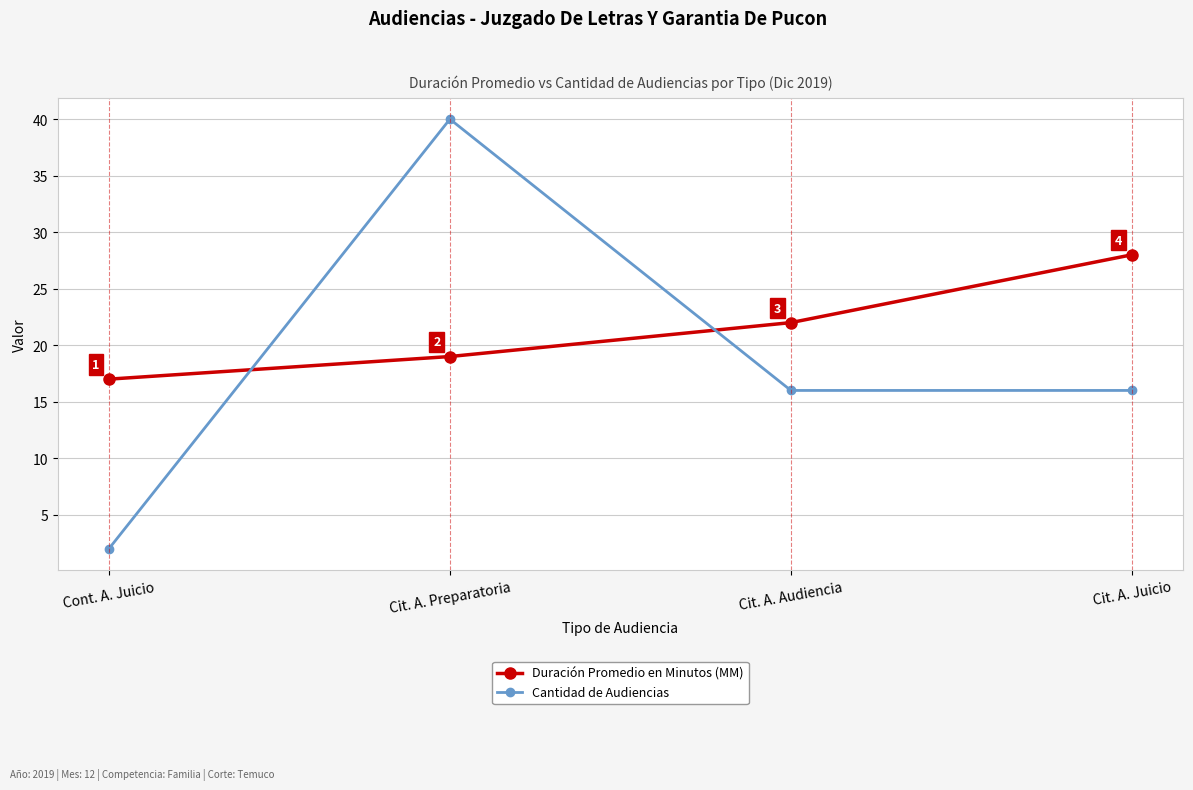

What are all the series names shown in the legend?

Duración Promedio en Minutos (MM), Cantidad de Audiencias